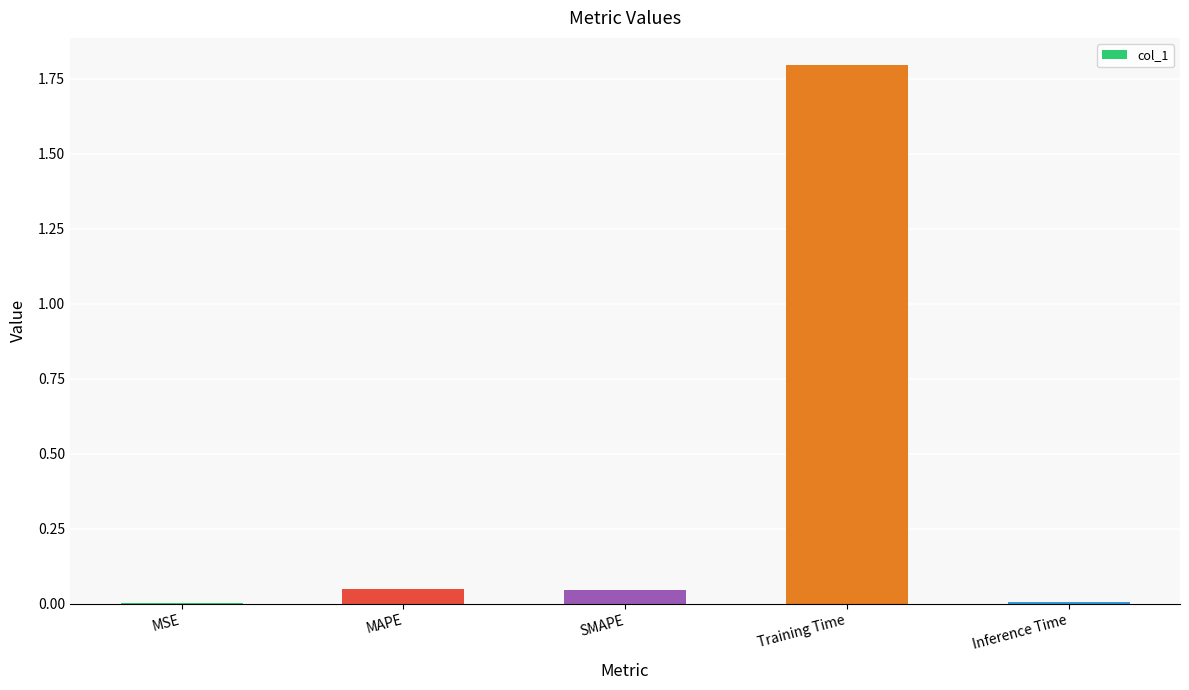

The chart shows a value of 1.8 at Training Time. True or false?

True